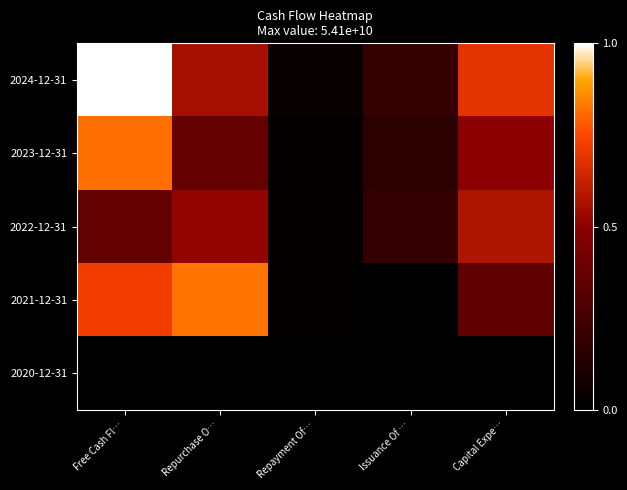

At which category is the sum across all series the highest?

Free Cash Fl…